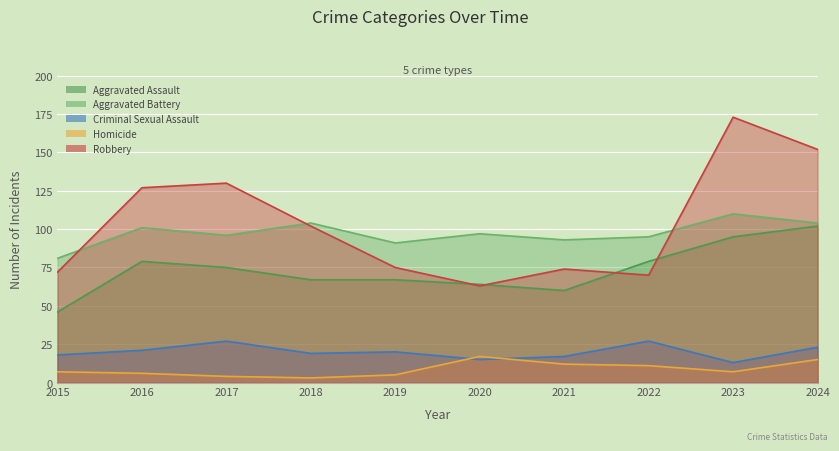

Which series has the largest range (max minus min)?

Robbery